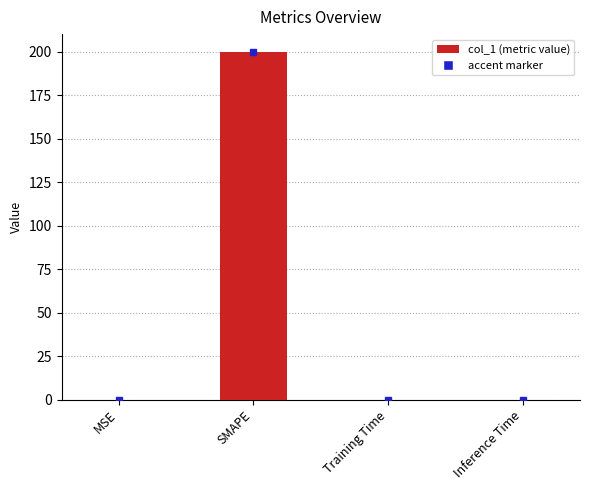

True or false: the data shows 100.5 at SMAPE.

False